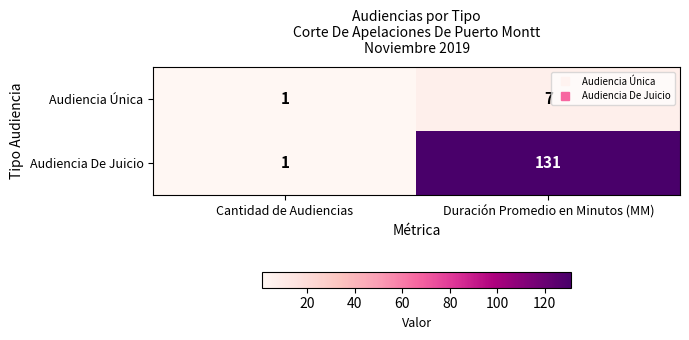

What is the difference between the Audiencia Única values at Cantidad de Audiencias and Duración Promedio en Minutos (MM)?

6